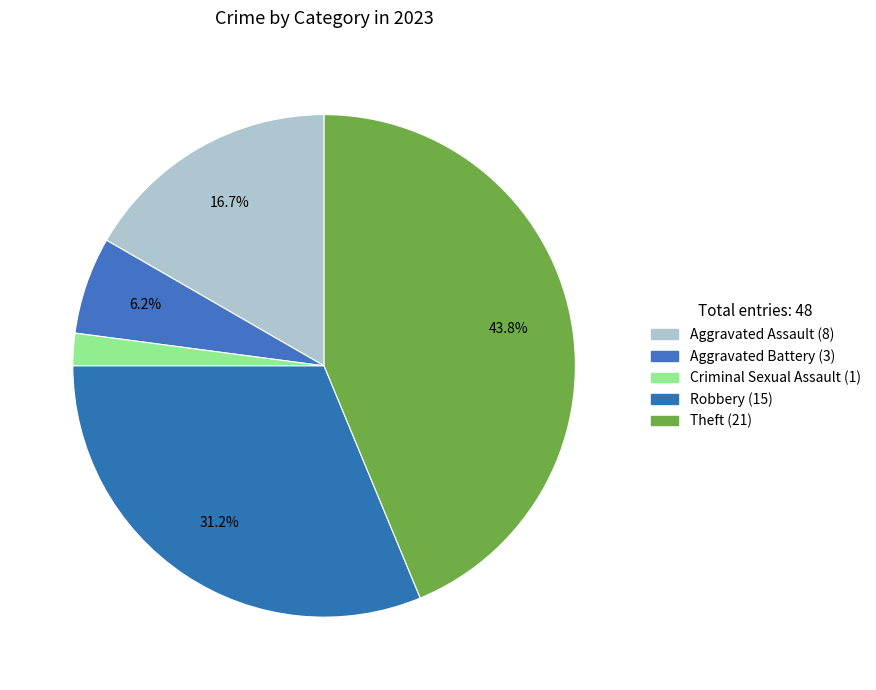

What percentage is the Robbery slice, to the nearest percent?

31%